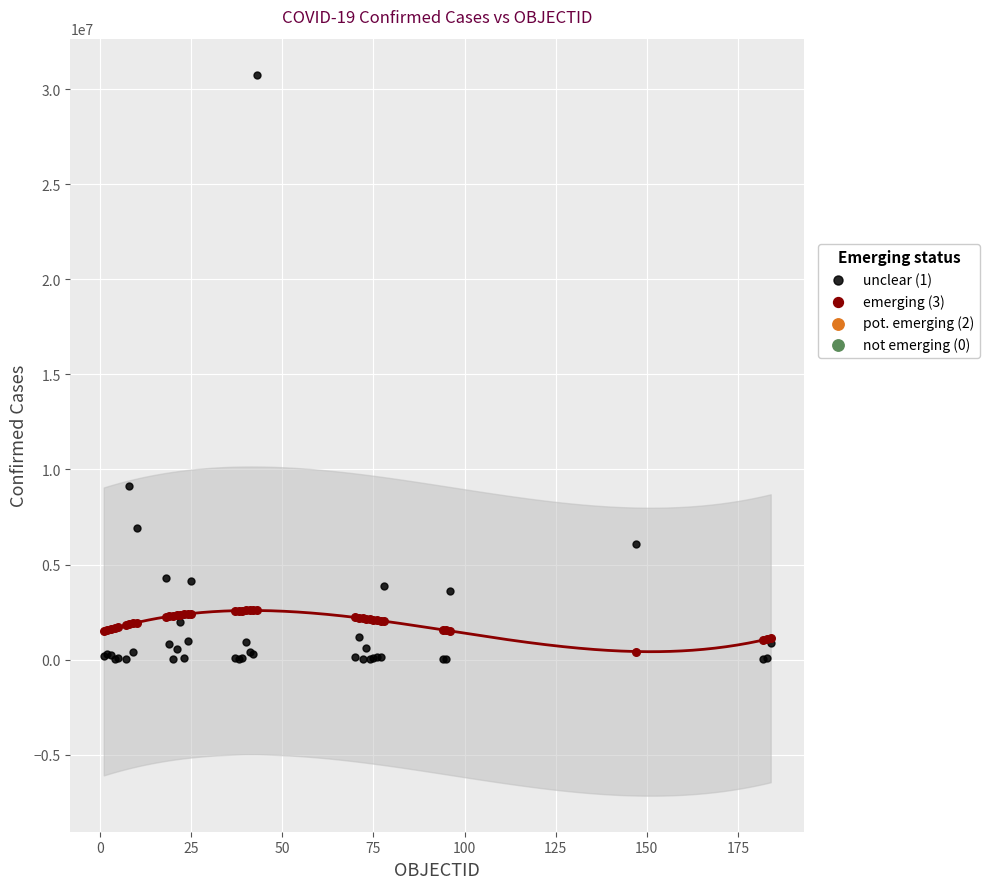

Across all series, what Y value is closest to 15384914?

9135308.0